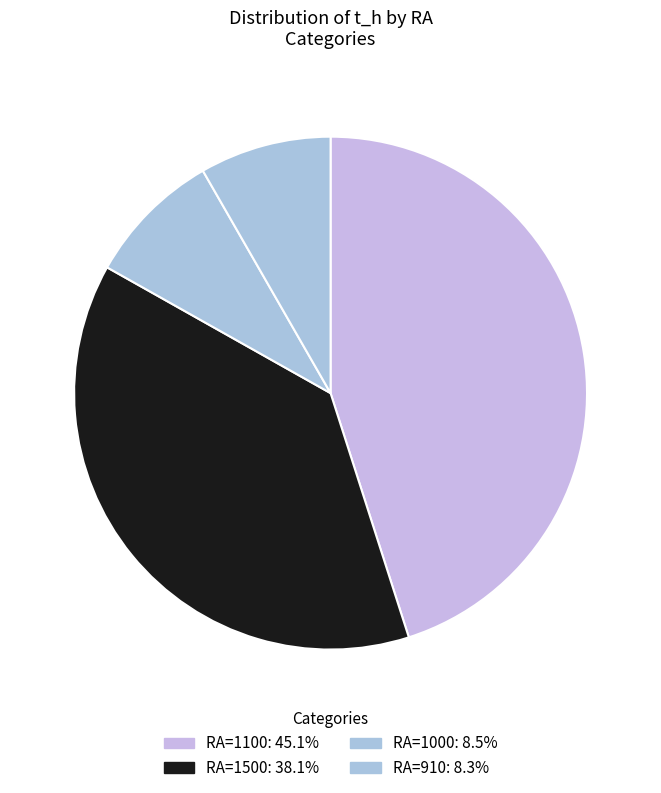

Count the number of slices in the pie.

4